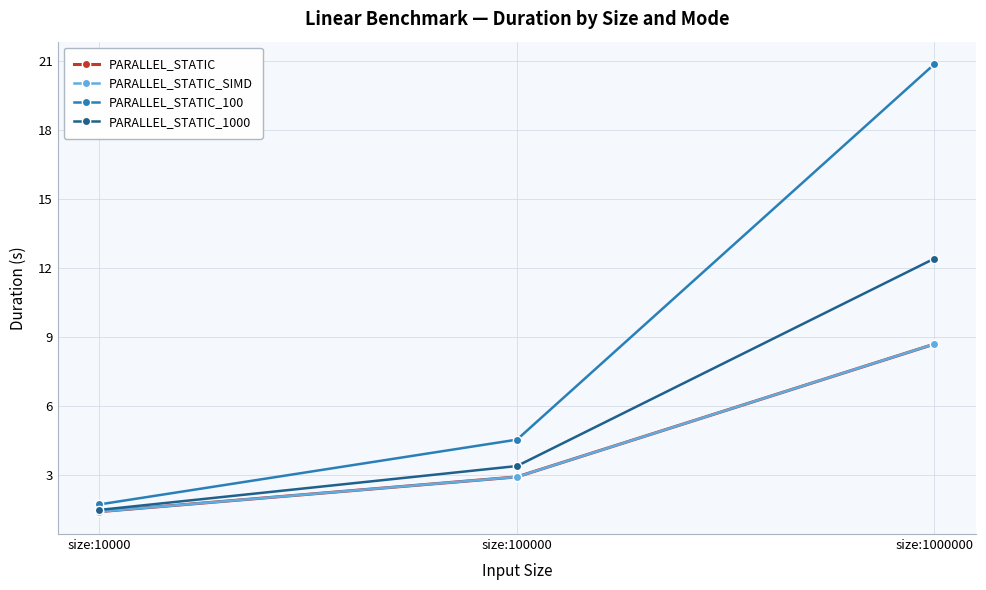

What is the maximum value shown in the chart?

20.9